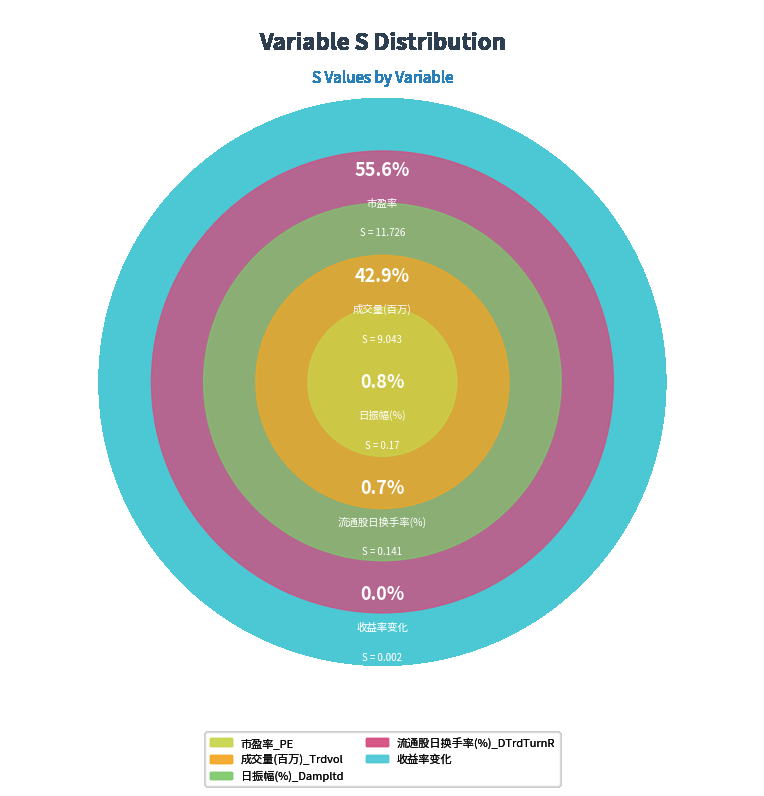

The 日振幅(%)_Dampltd slice represents 15% of the pie. True or false?

False